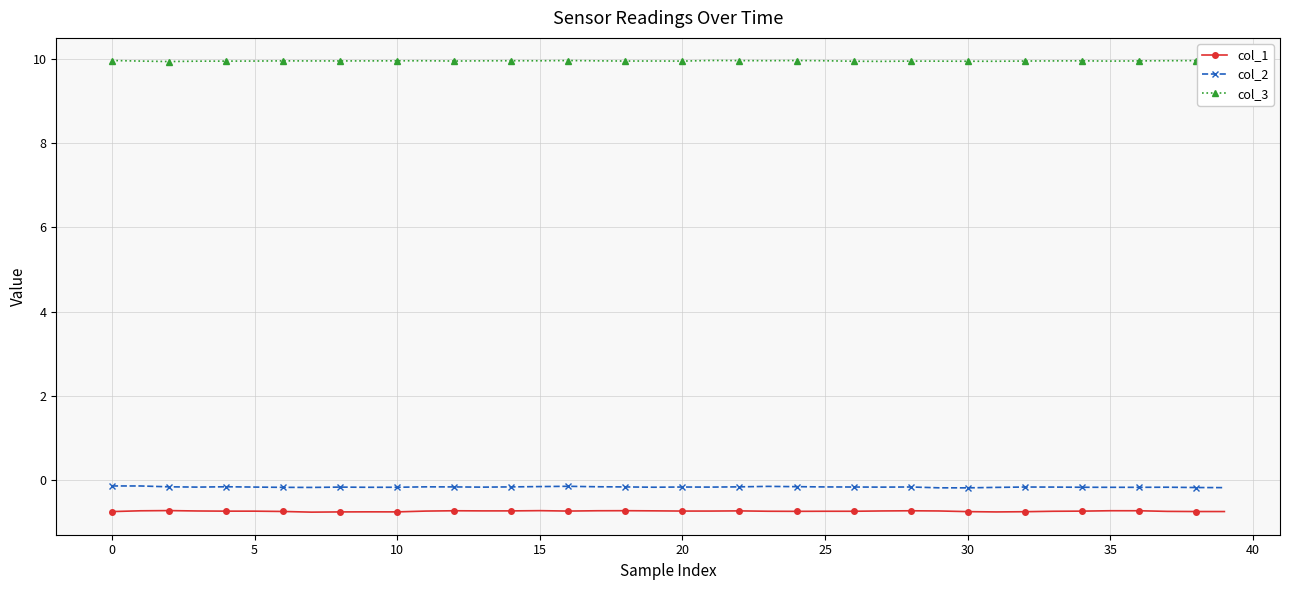

What is the value of the col_3 point at the 38th from the left?

10.0